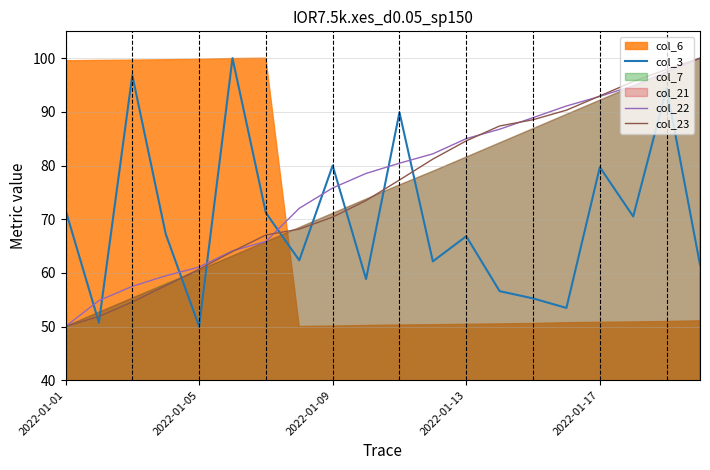

What is the sum of the col_22 values at 6 and 13?

152.6